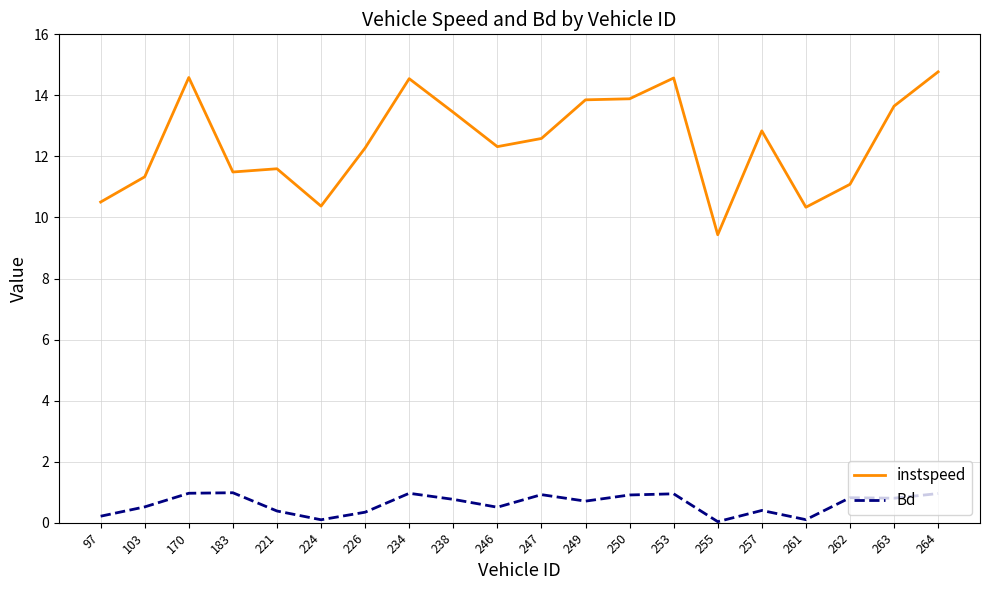

What is the average value of the instspeed series?

12.5